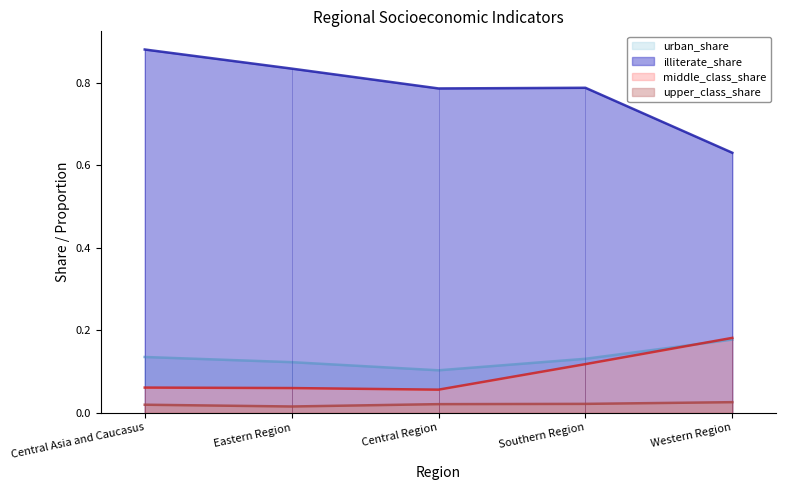

At how many categories does at least one series exceed 0?

5